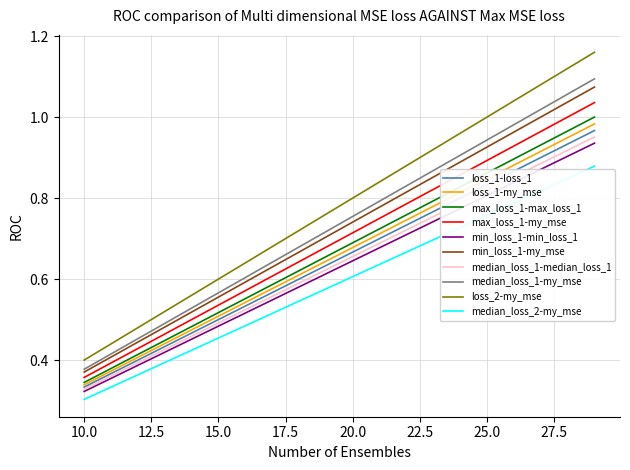

True or false: loss_2-my_mse and max_loss_1-my_mse cross at least once.

False